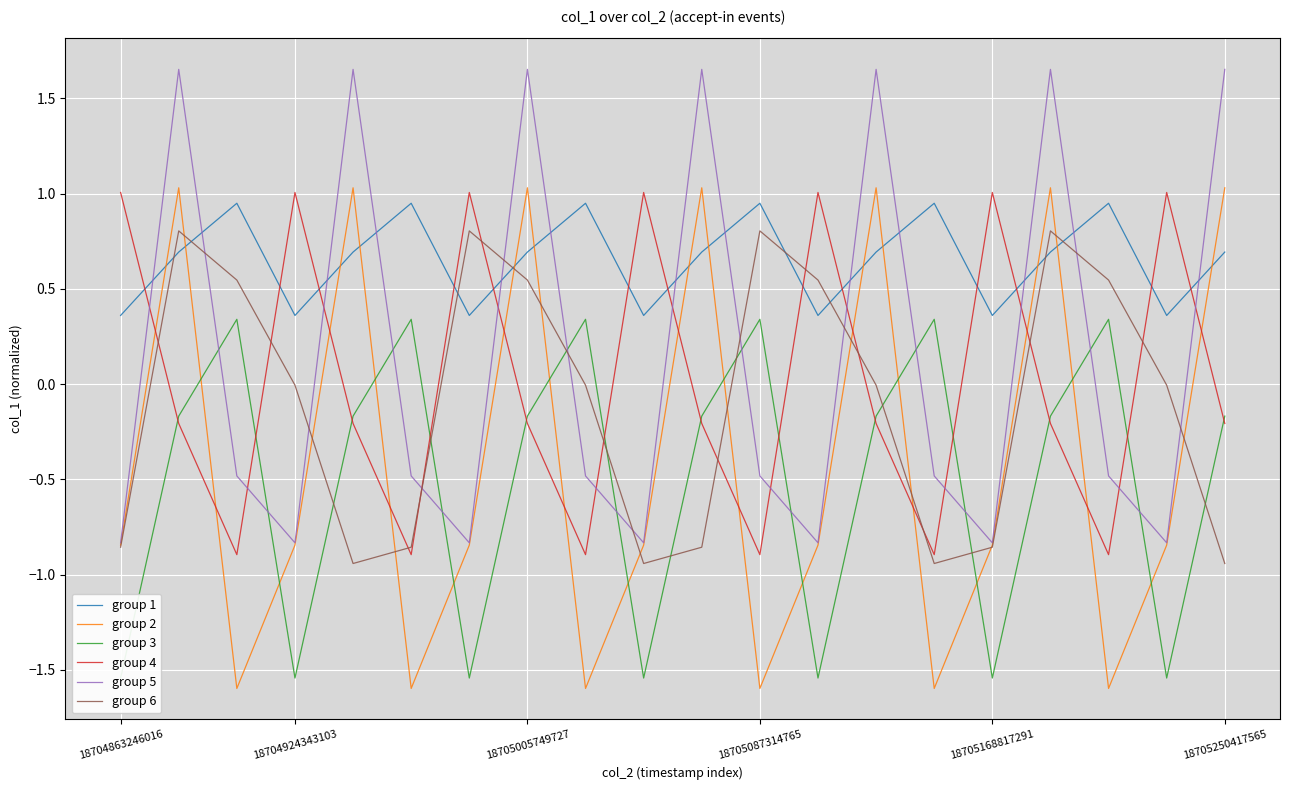

What is the smallest value displayed?

-1.6